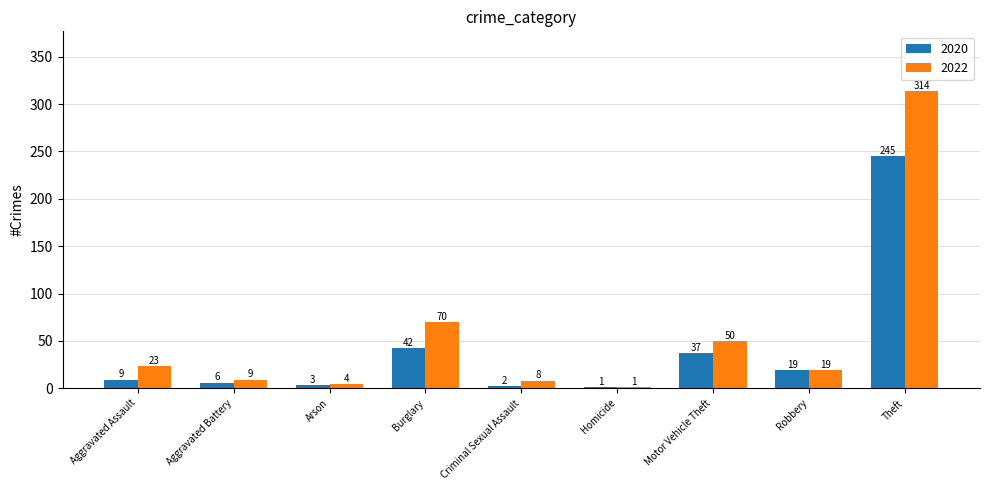

Are the bars grouped side by side (vs. stacked)?

Yes